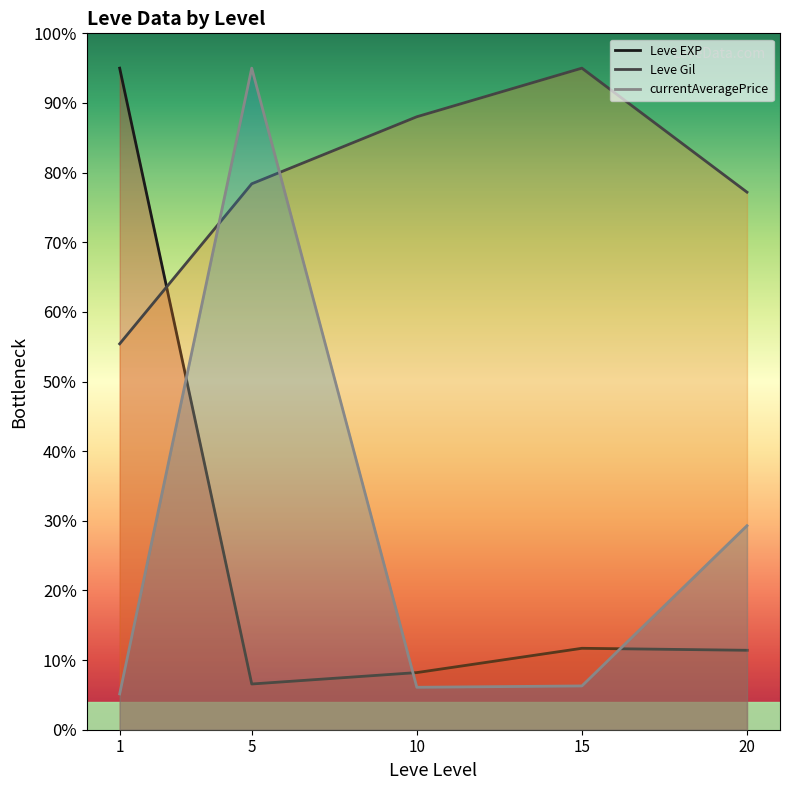

Which category has the lowest value in the Leve EXP series?

5